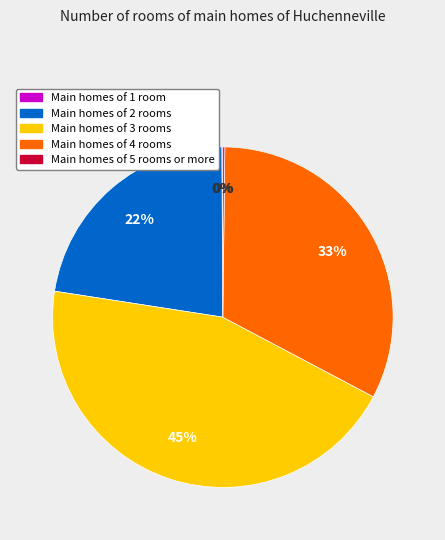

To the nearest percent, what is the difference between the largest and smallest slice percentages?

45%